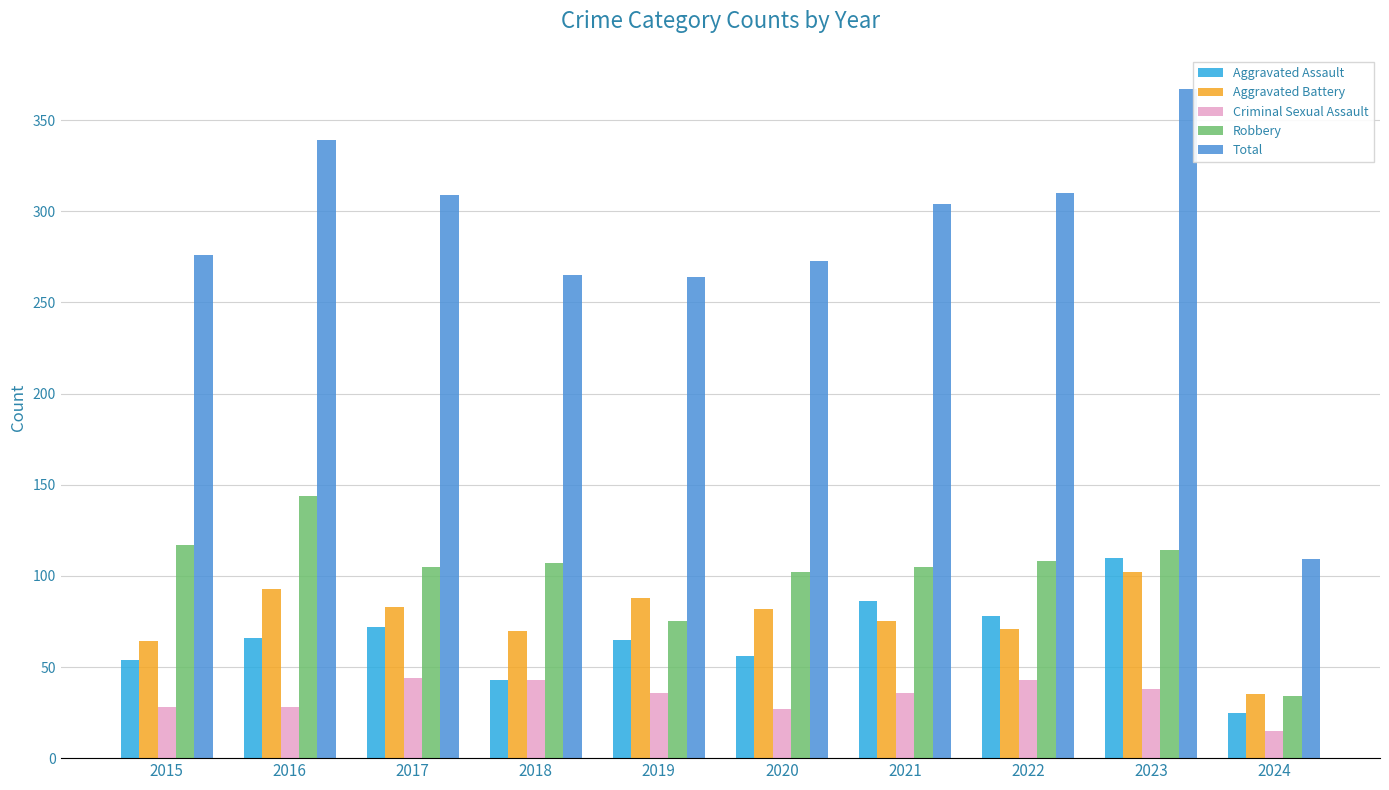

What is the difference between the second highest and second lowest values in the Total series?

75